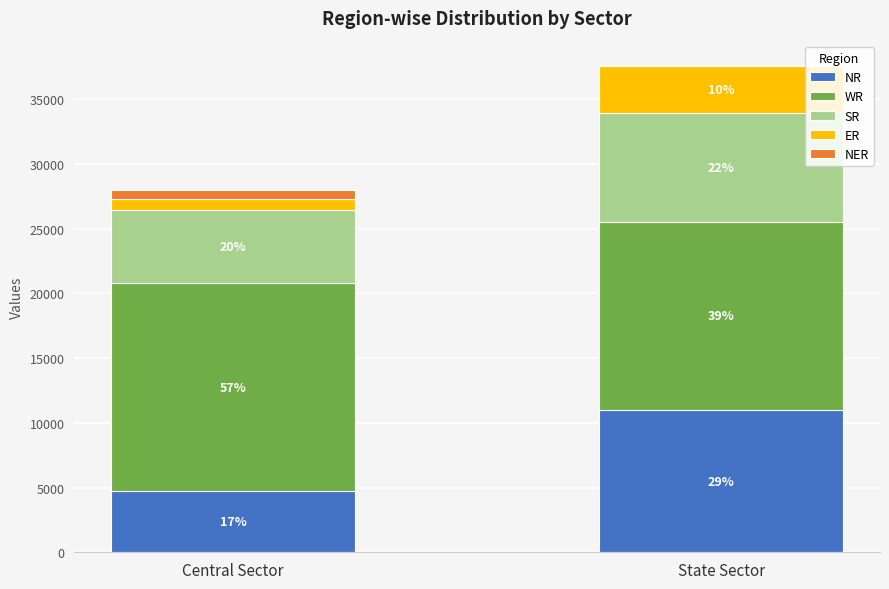

What are all the series names shown in the legend?

NR, WR, SR, ER, NER